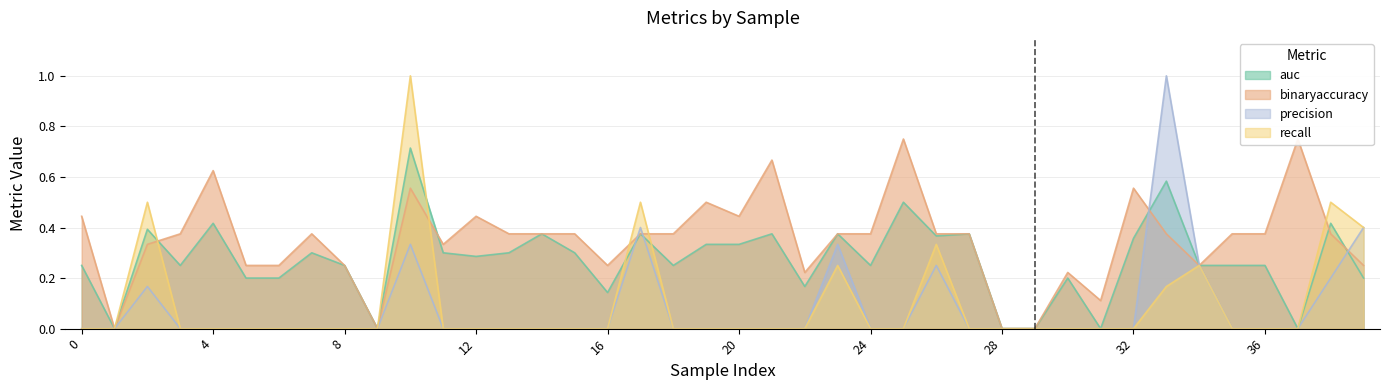

What is the value of the binaryaccuracy point at the 22nd from the left?

0.7